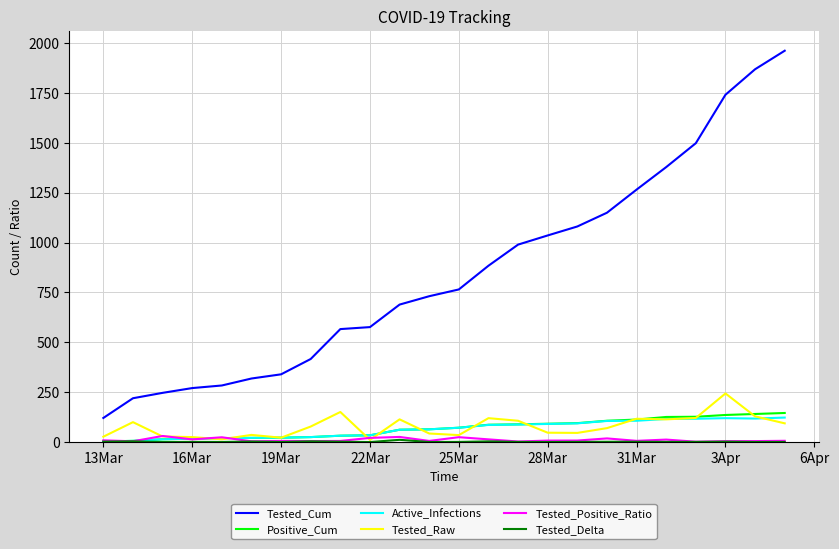

True or false: Positive_Cum and Tested_Cum cross at least once.

False